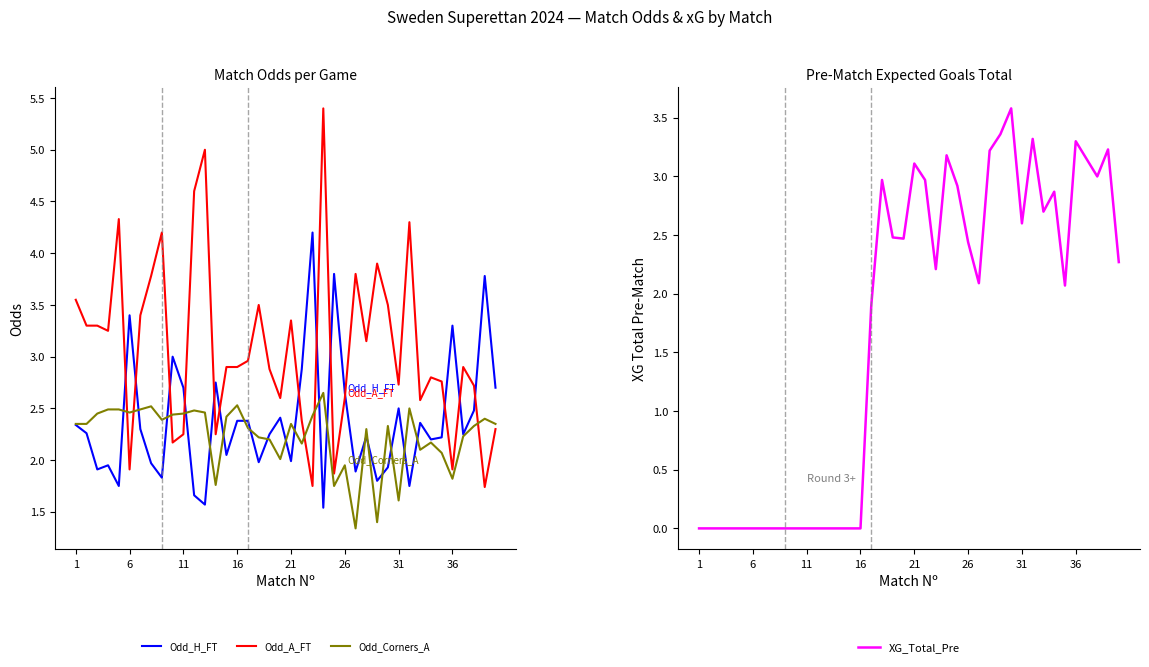

True or false: Odd_H_FT has more than 2 points higher than both neighbors.

True